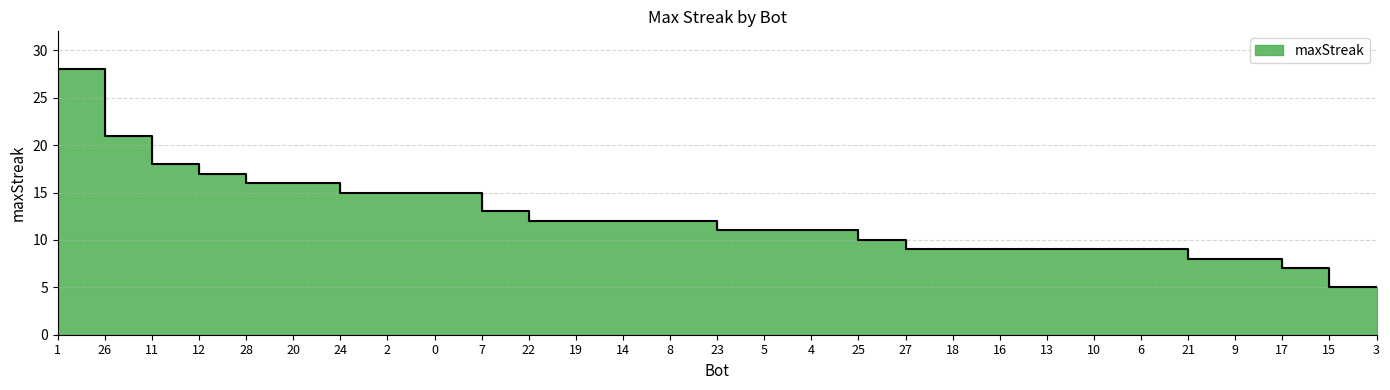

Which has a higher value, 23 or 18?

23